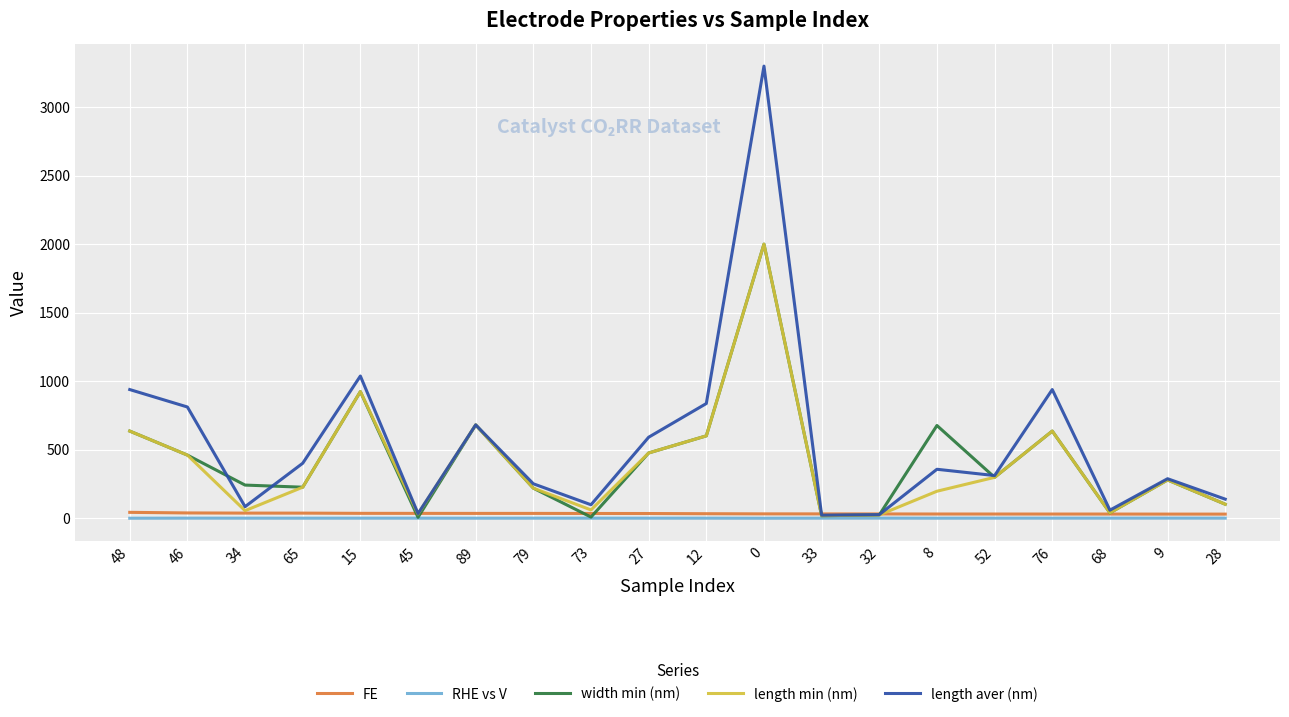

The RHE vs V series shows -0.8 at 9. True or false?

True